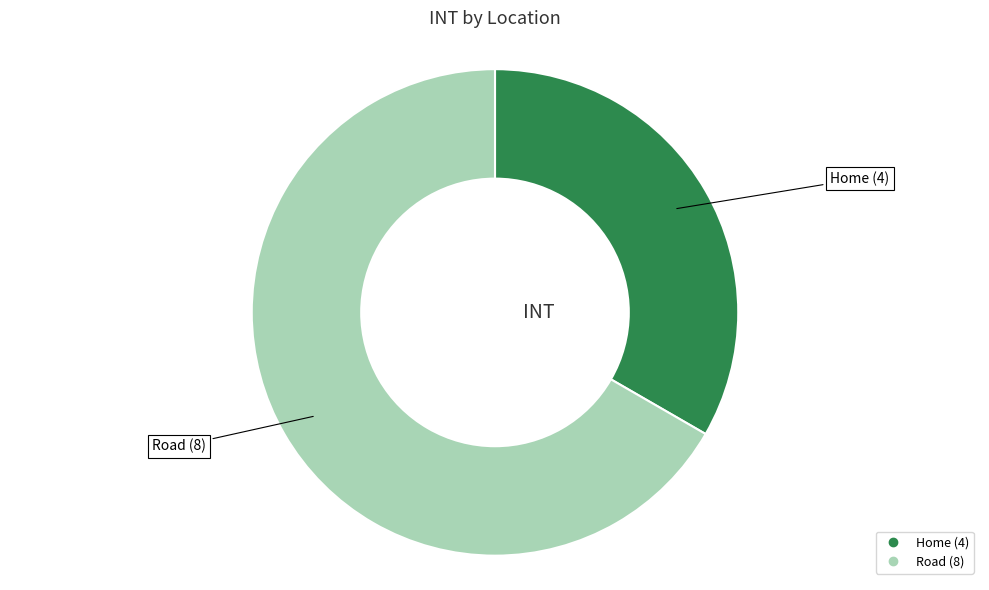

How many slices are in this pie chart?

2